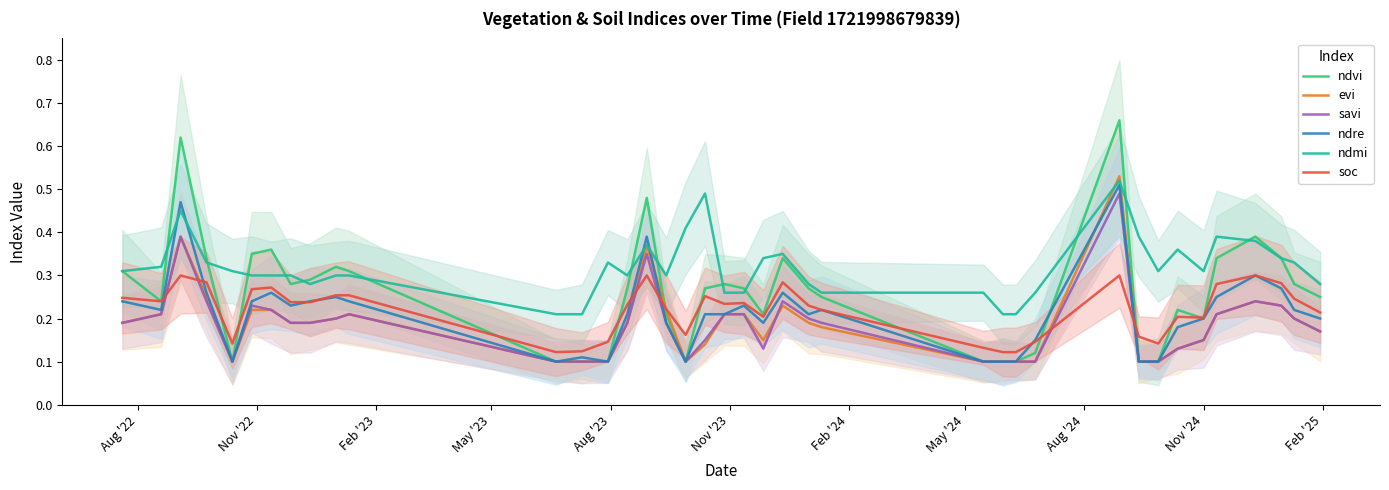

How many distinct data groups are displayed?

6